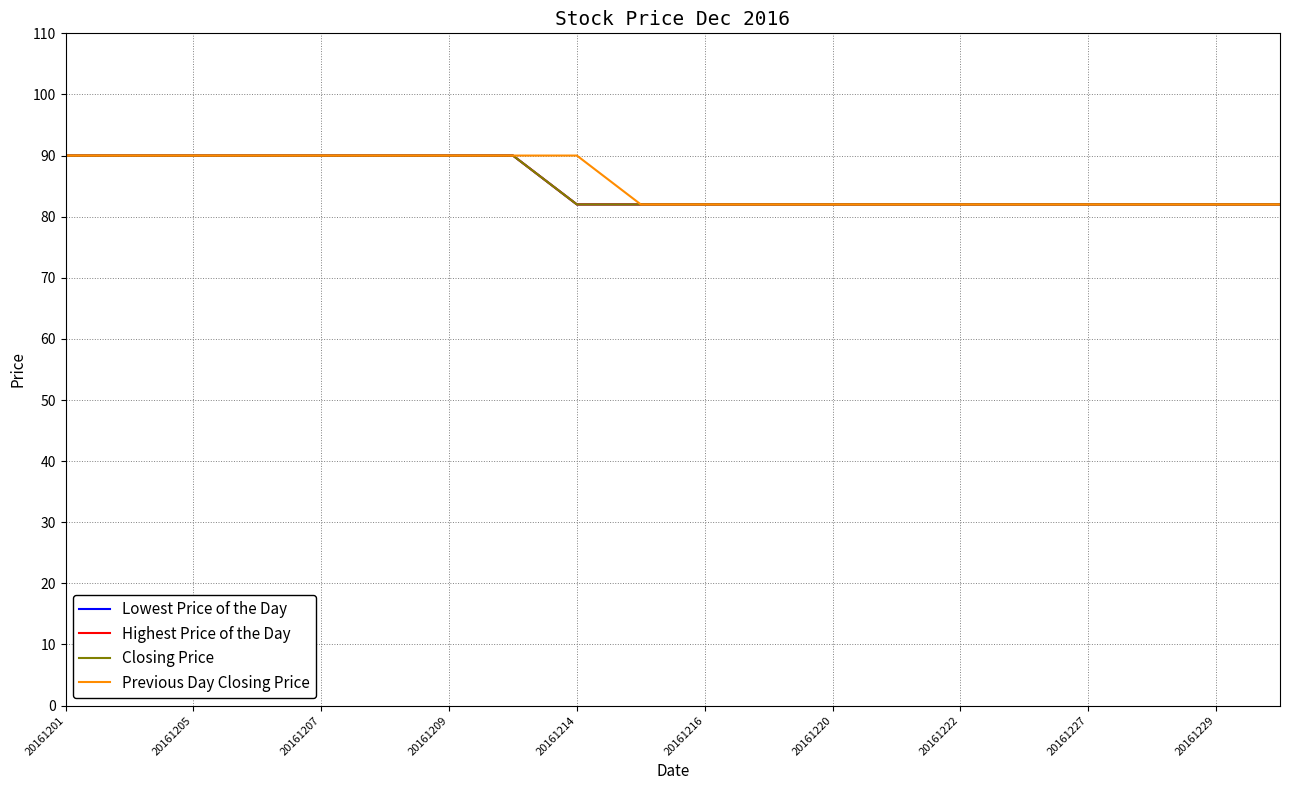

Does the chart display data point markers on the line(s)?

No